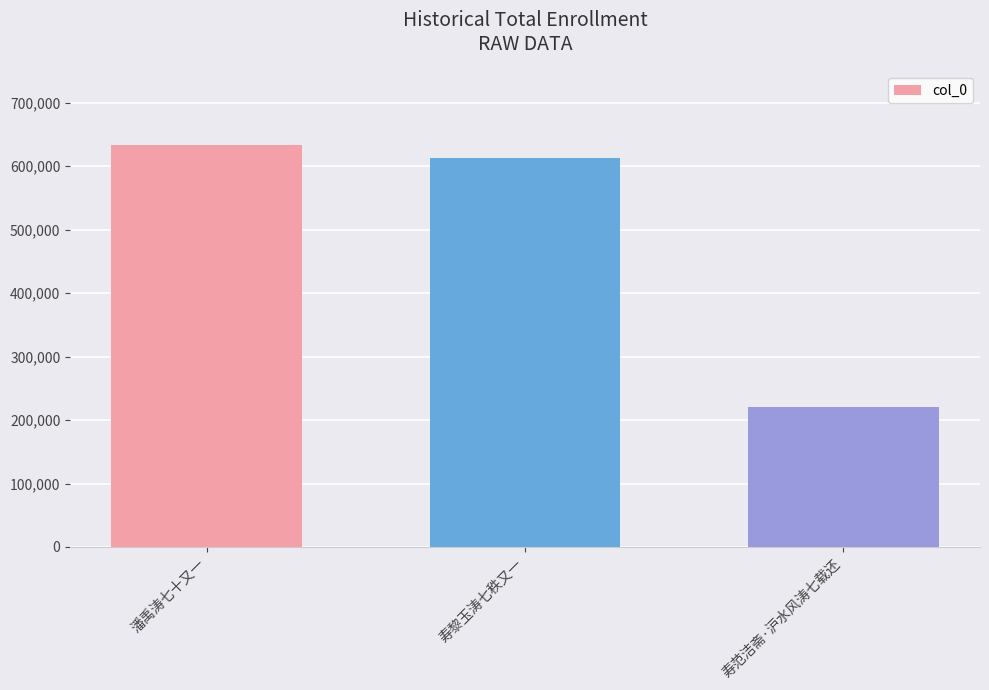

How many values are below 612223?

1